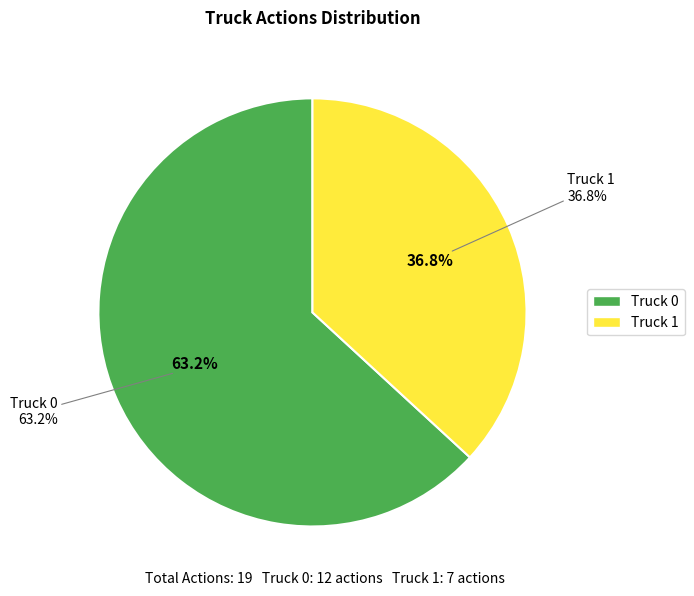

Combined, do Truck 1 and Truck 0 account for over 50%?

Yes